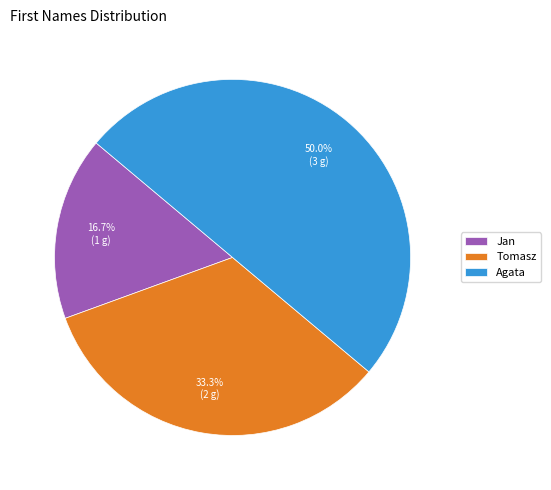

How many segments does this pie chart have?

3